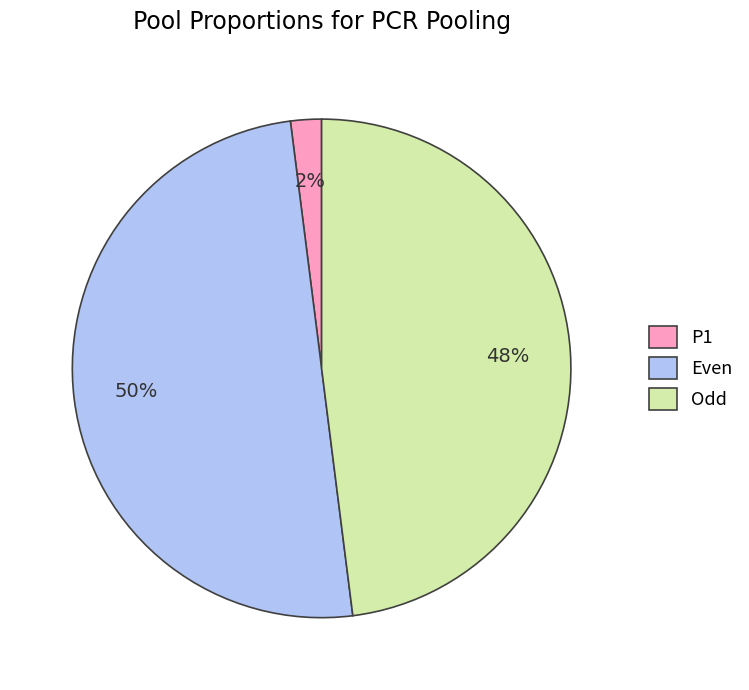

True or false: Even accounts for 50% of the total.

True